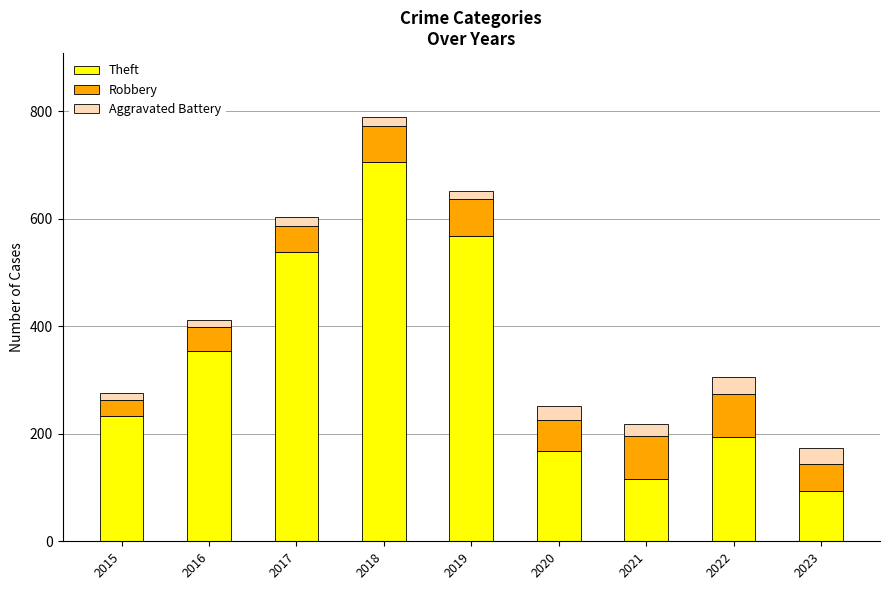

How many data points does each series have?

9